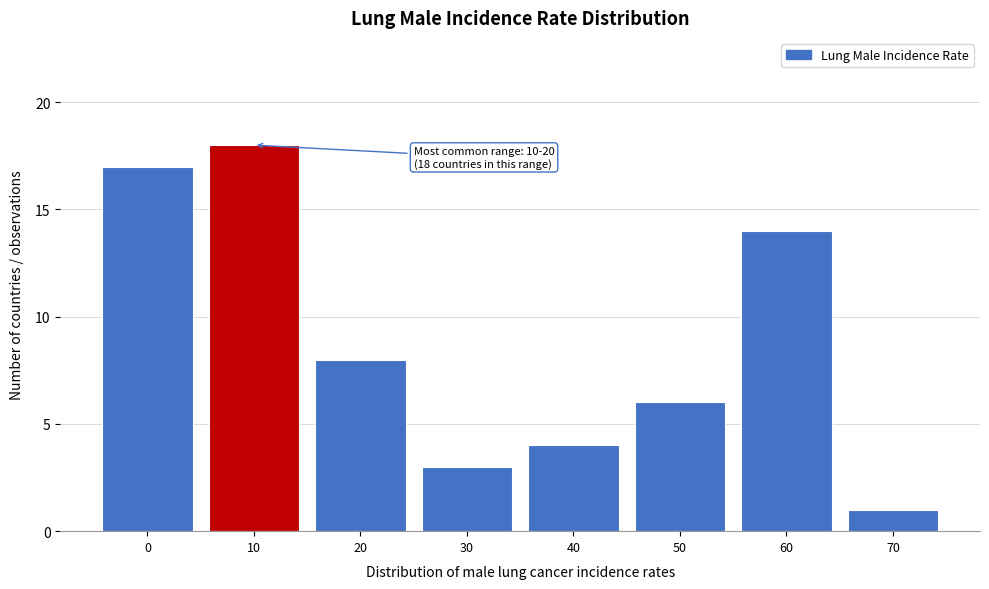

Reading left to right, what are all the values shown in this chart?

0=17	10=18	20=8	30=3	40=4	50=6	60=14	70=1